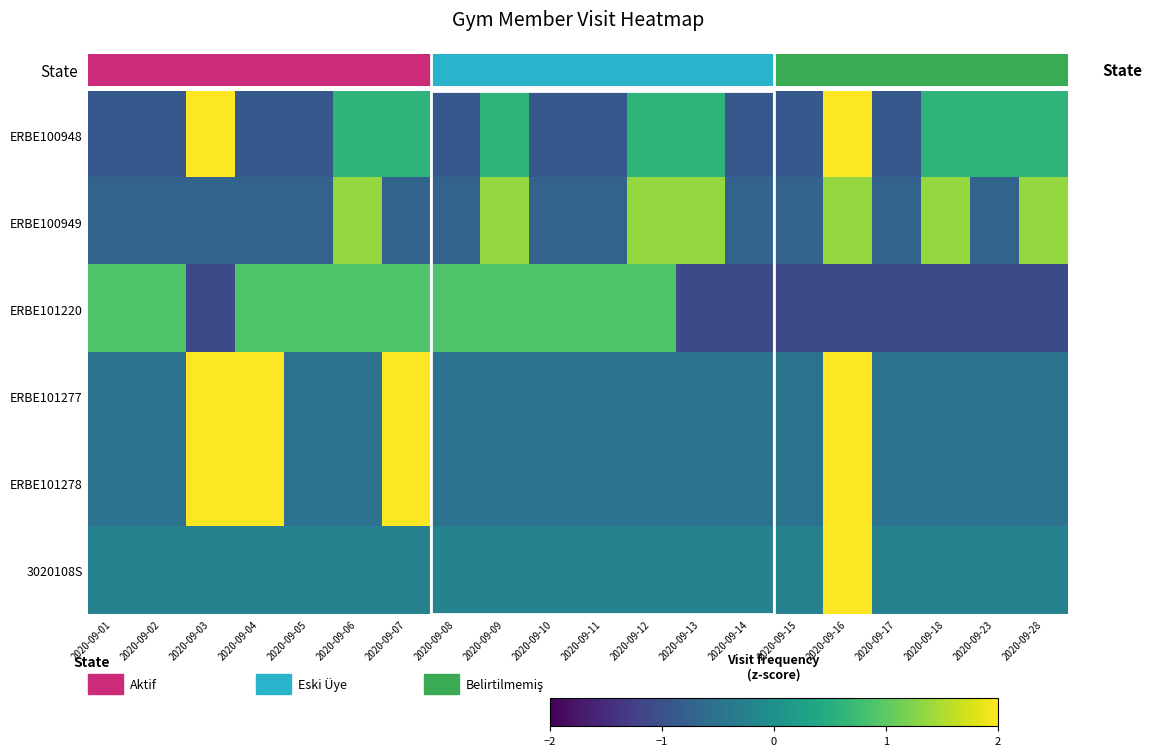

Which has a higher value, 2020-09-10 or 2020-09-09?

2020-09-09